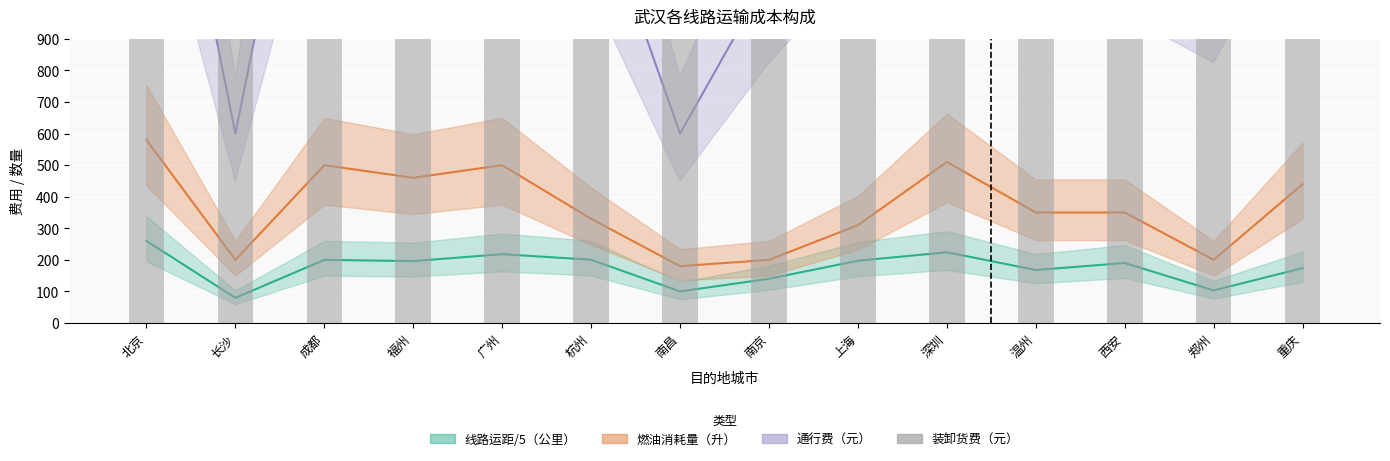

What is the difference between the maximum and minimum values in the 燃油消耗量(升) series?

400.0